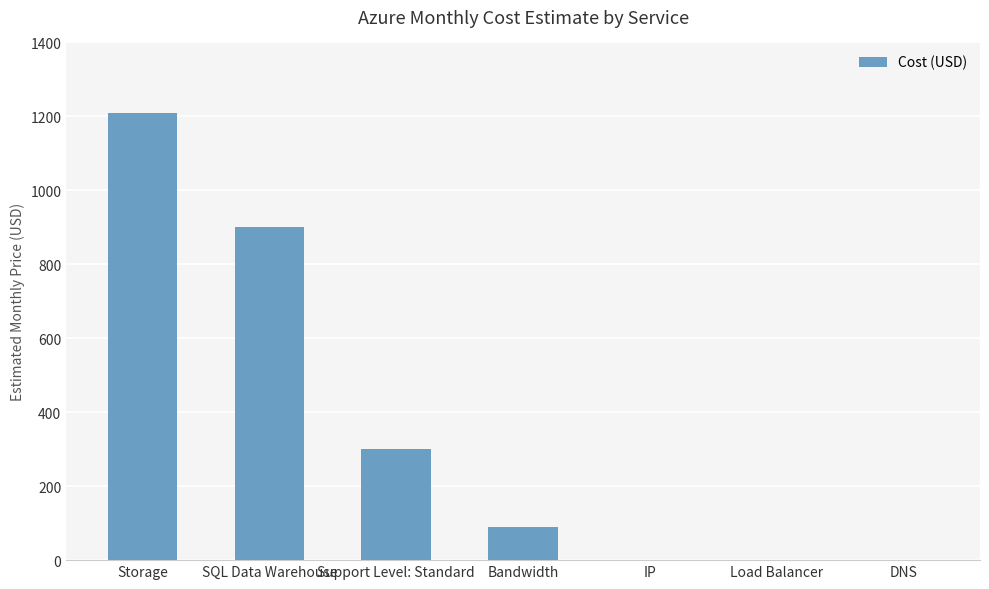

The chart shows a value of -634.6 at IP. True or false?

False